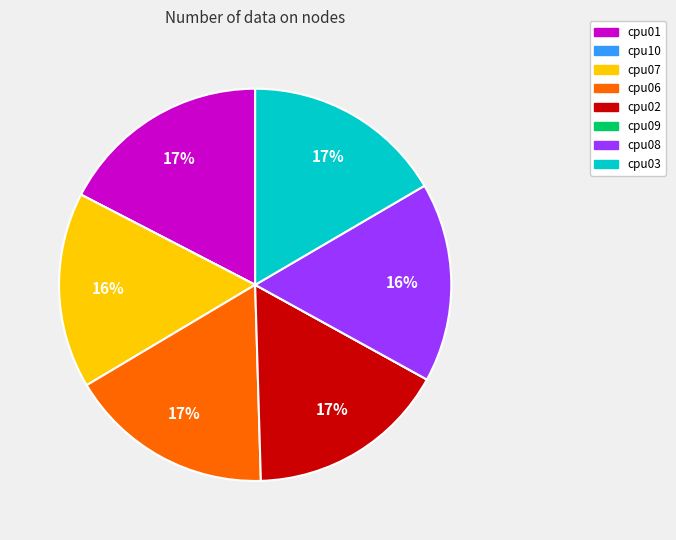

Approximately how many times larger is the value at cpu06 compared to cpu02?

1.0